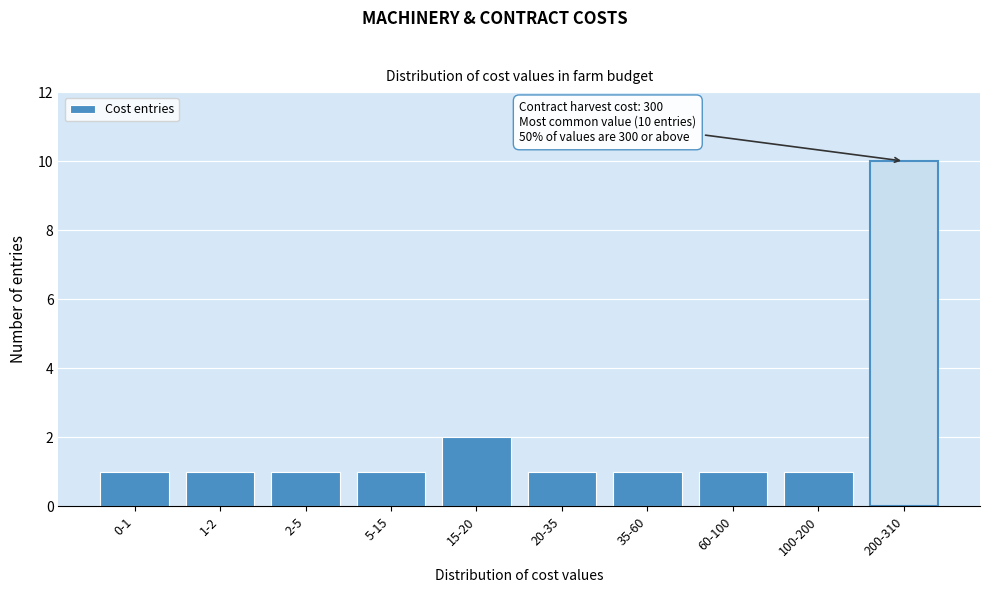

Reading left to right, transcribe all the data shown in this chart.

0-1=1	1-2=1	2-5=1	5-15=1	15-20=2	20-35=1	35-60=1	60-100=1	100-200=1	200-310=10